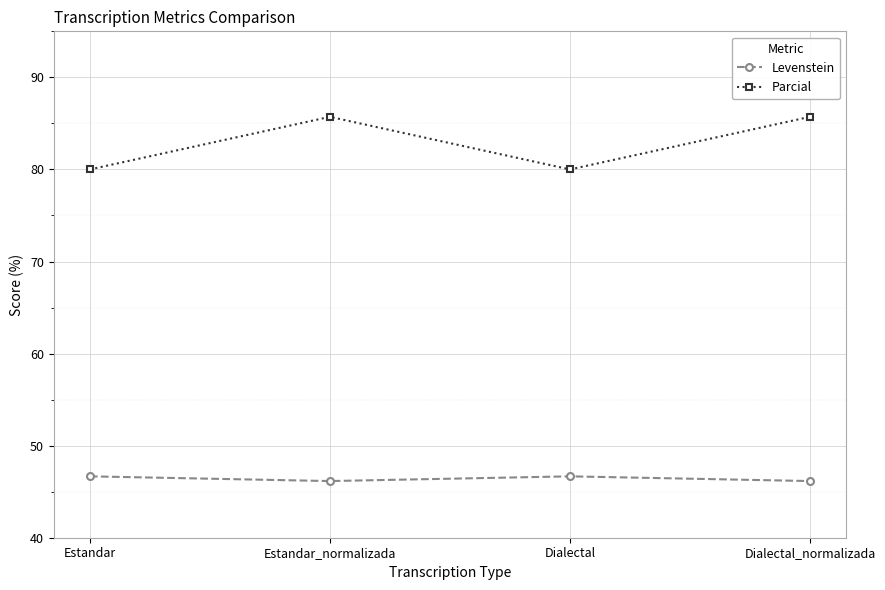

What is the value of the Parcial point at the 3rd from the left?

80.0